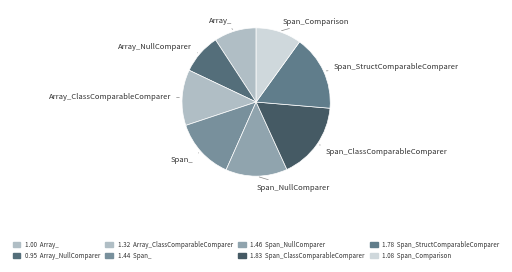

True or false: Array_NullComparer accounts for 1% of the total.

False